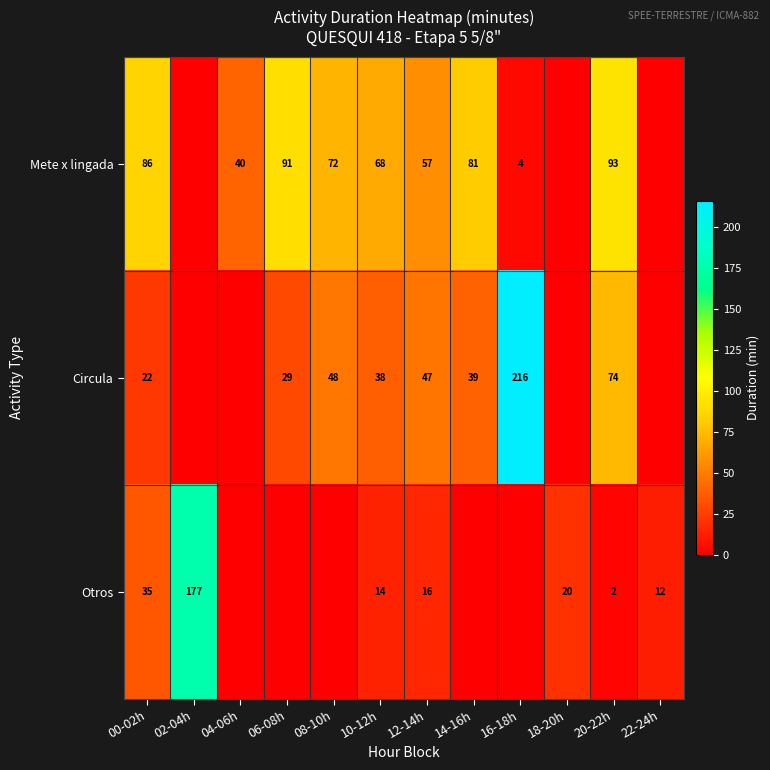

Is it true that Circula equals 50 at 10-12h?

False